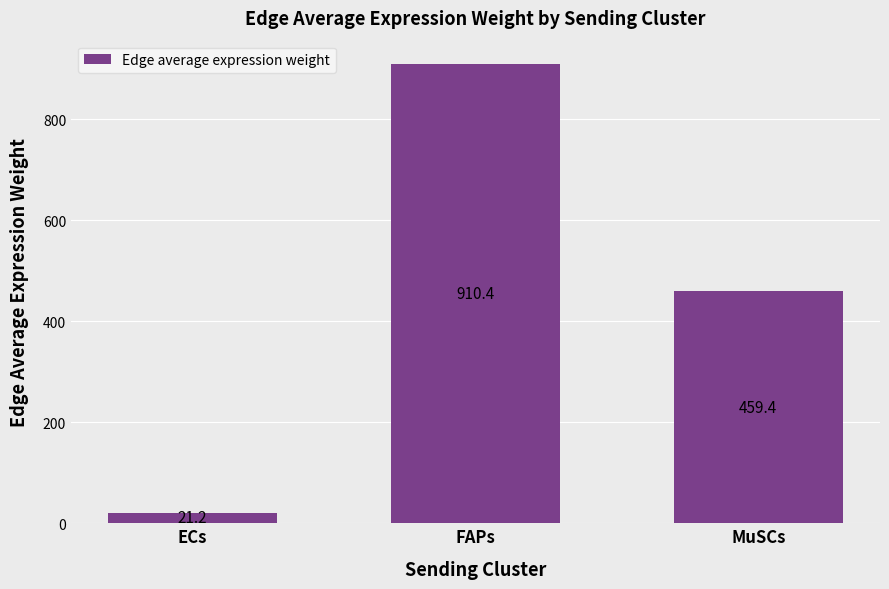

The value at FAPs is 910.4. True or false?

True